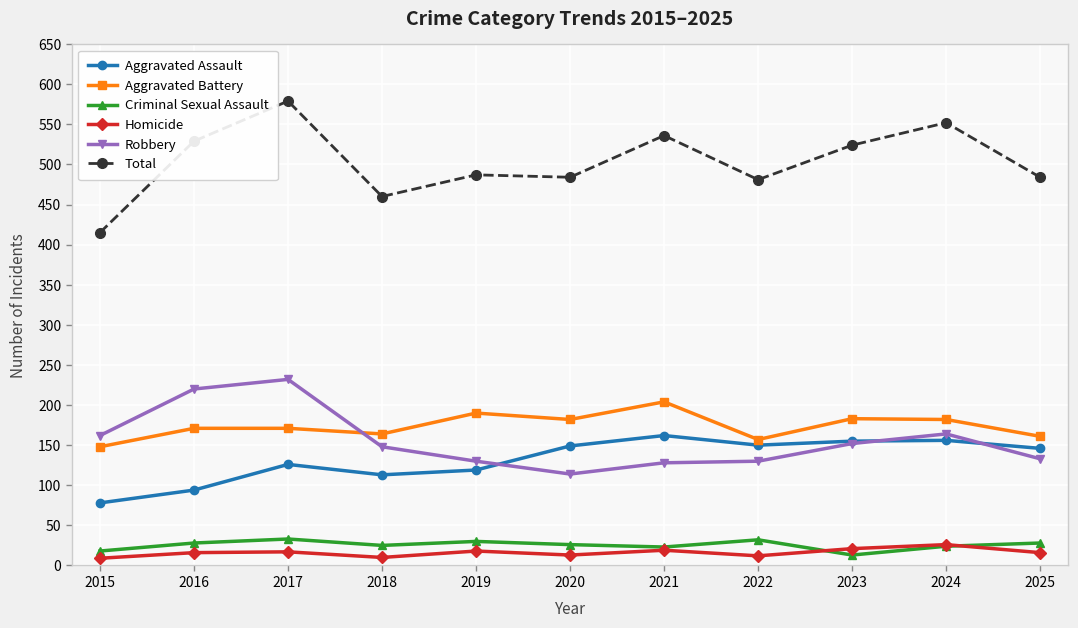

Read the Total value at 2019.

487